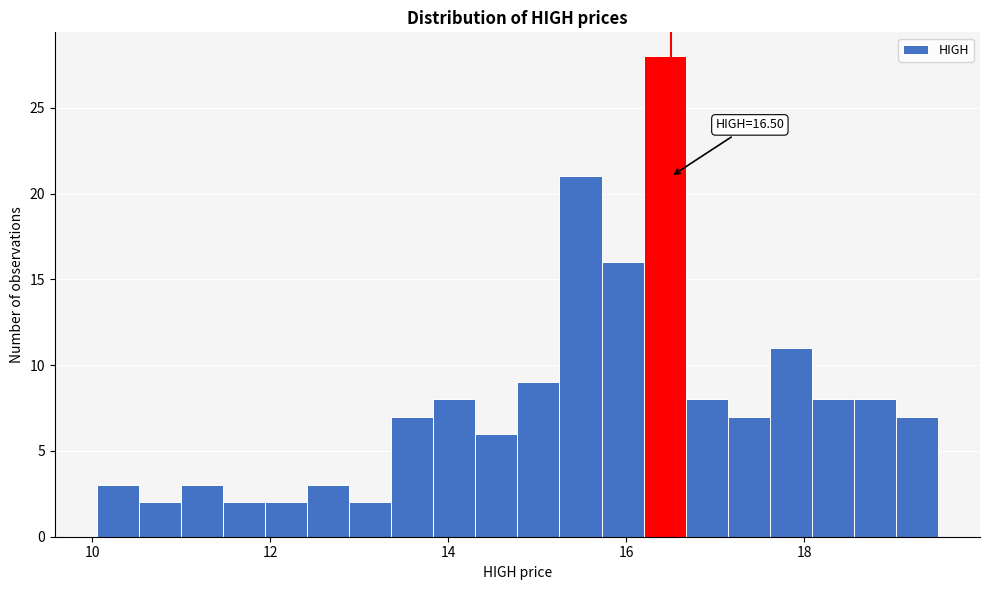

Read against the x-axis, roughly where is the centre of the tallest bar?

16.4